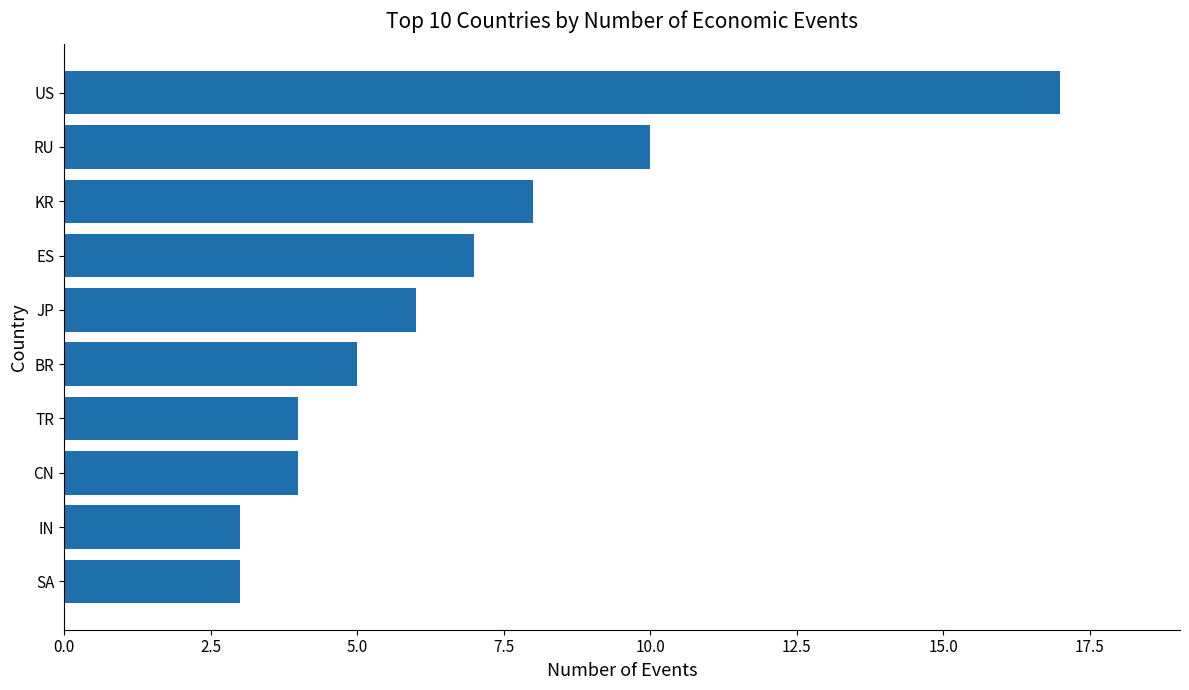

The value at US is 4. True or false?

False